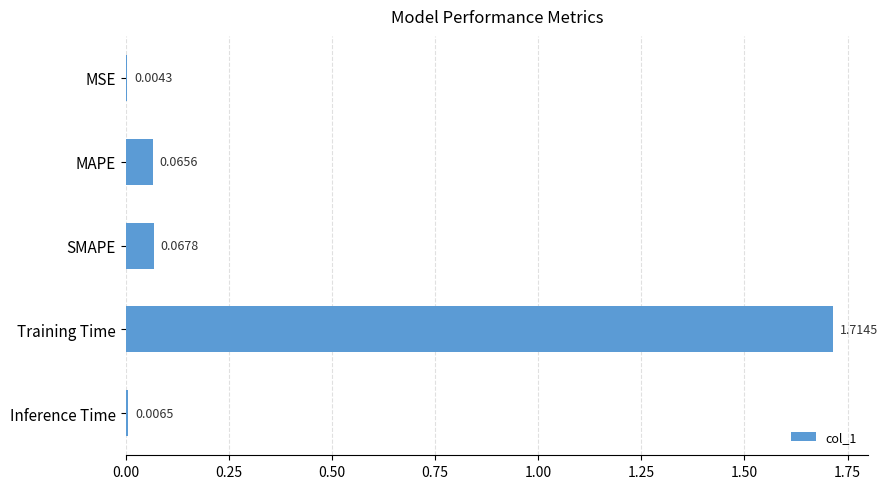

Where is the data nearest to the value 0?

MSE